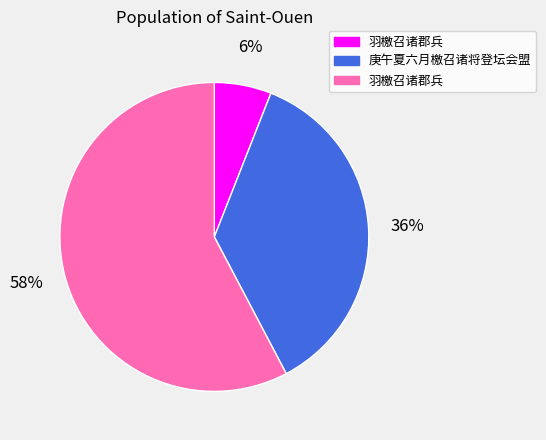

To the nearest percent, what is the average slice percentage?

33%